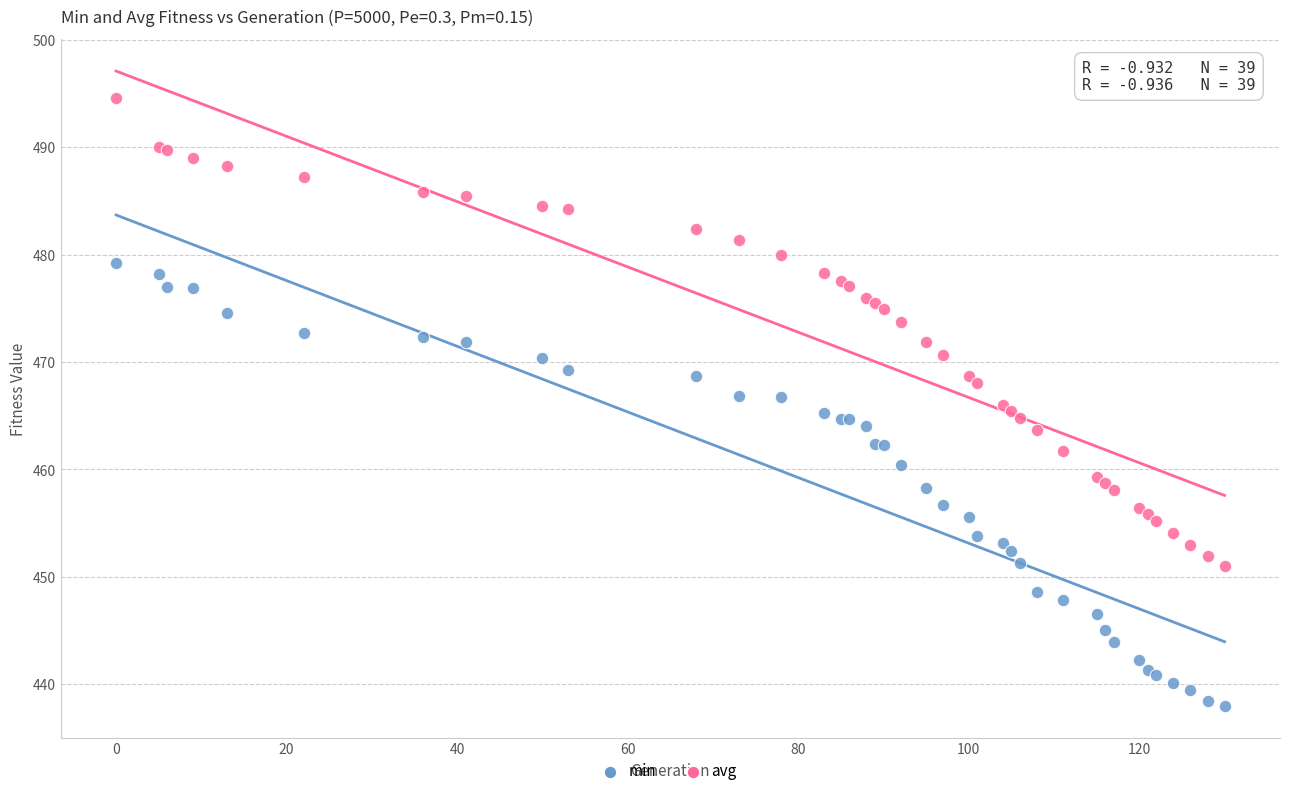

Which series has the widest spread of Y values?

avg